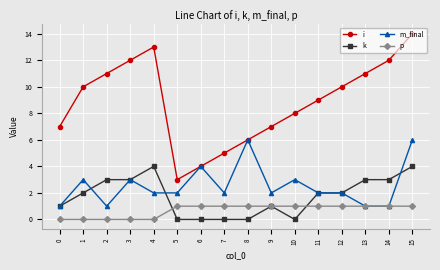

At which label does m_final first exceed 2?

1